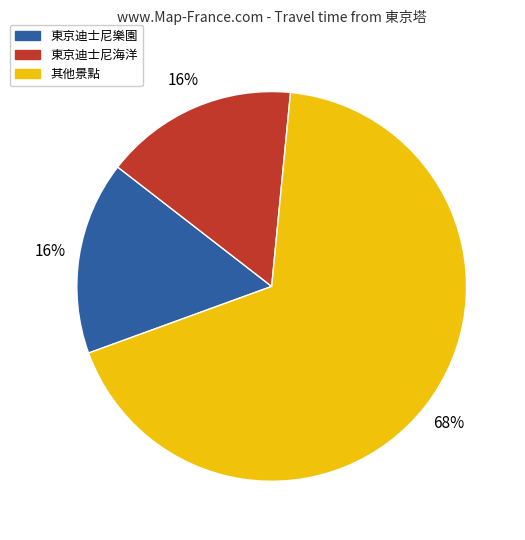

Does any single category account for the majority?

Yes